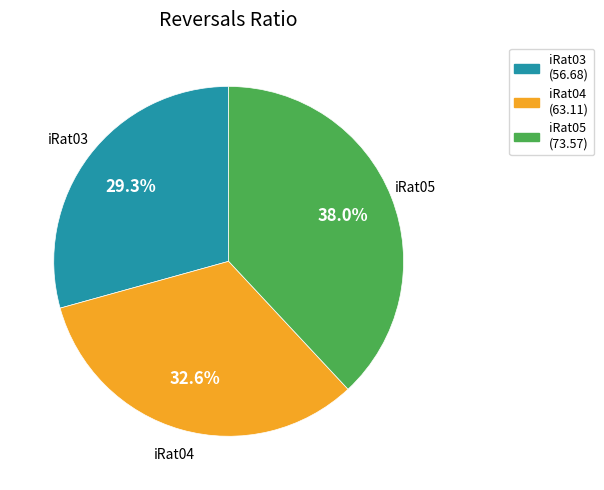

Rank the categories by value from highest to lowest.

iRat05, iRat04, iRat03